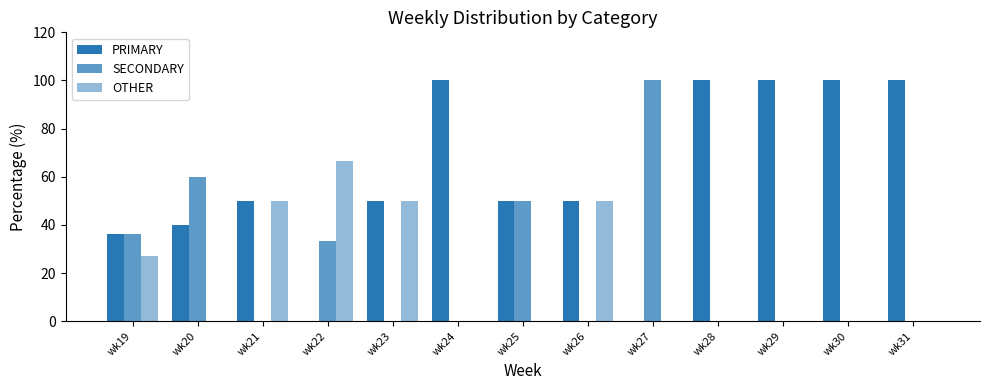

True or false: PRIMARY has a value of -31.3 at wk27.

False